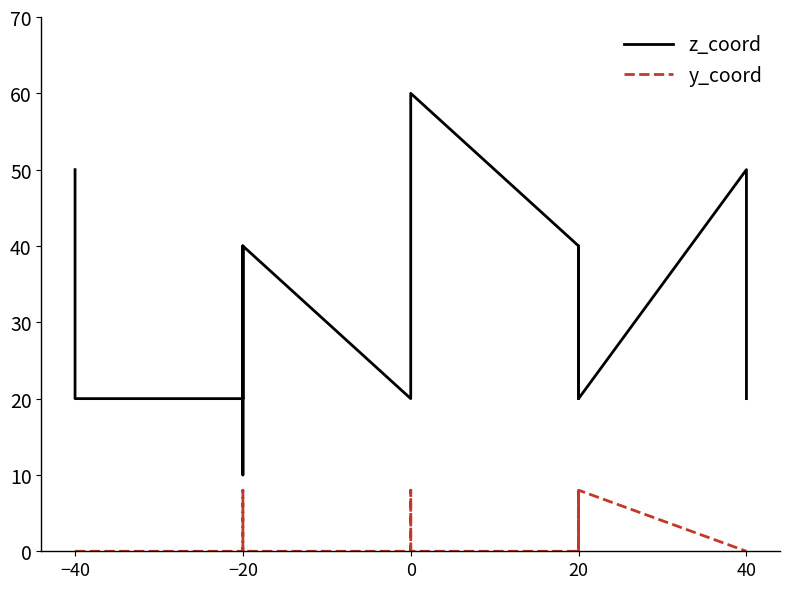

What position from the left is 40?

5